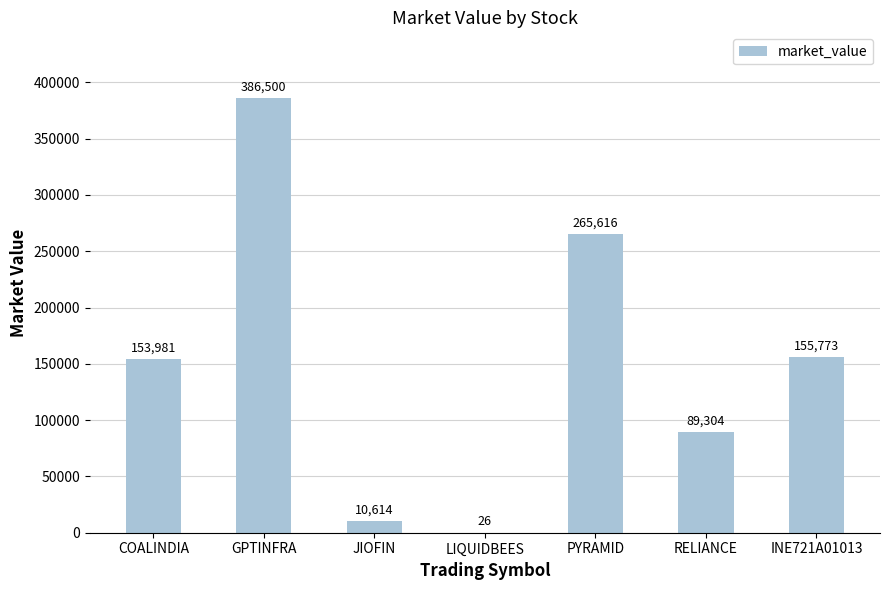

At which label is the value closest to 193263?

INE721A01013